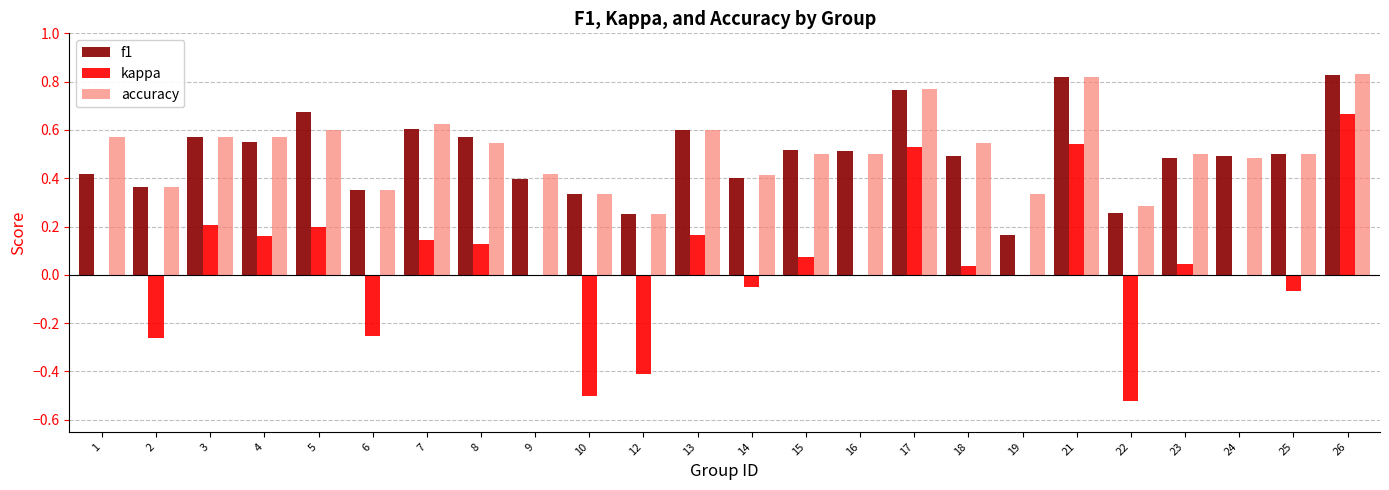

Which series has the widest spread of values?

kappa